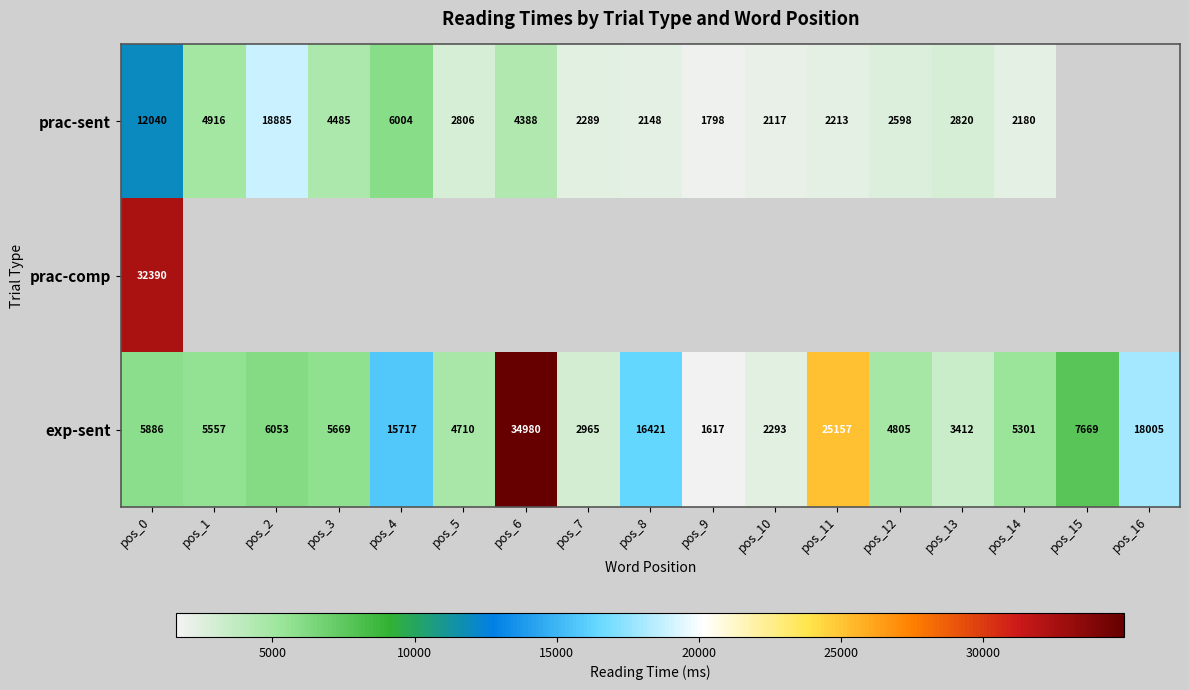

Rank the categories by exp-sent value from highest to lowest.

pos_6, pos_11, pos_16, pos_8, pos_4, pos_15, pos_2, pos_0, pos_3, pos_1, pos_14, pos_12, pos_5, pos_13, pos_7, pos_10, pos_9